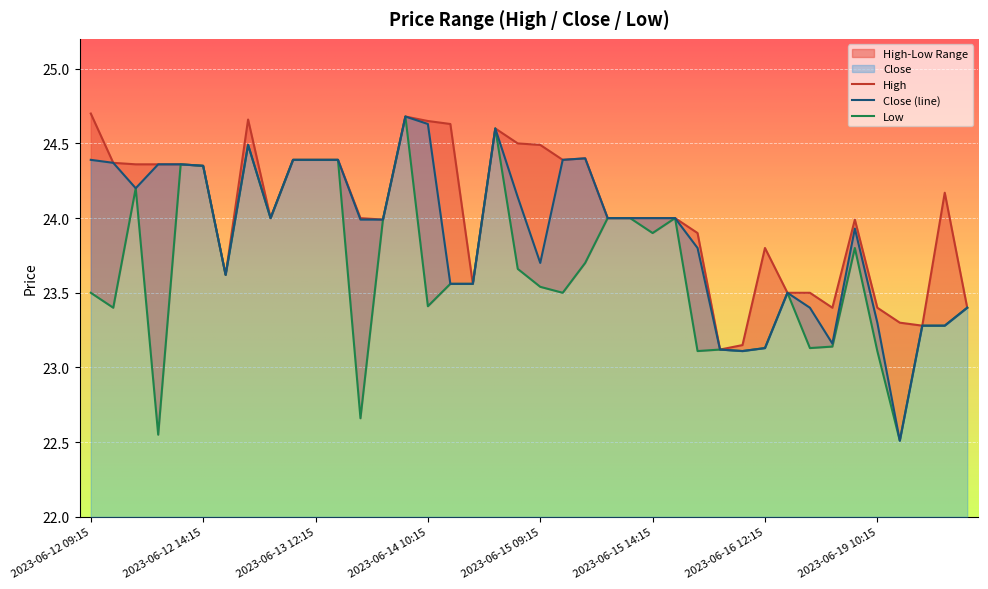

The Close (line) series shows 34.0 at 2023-06-19 10:15. True or false?

False